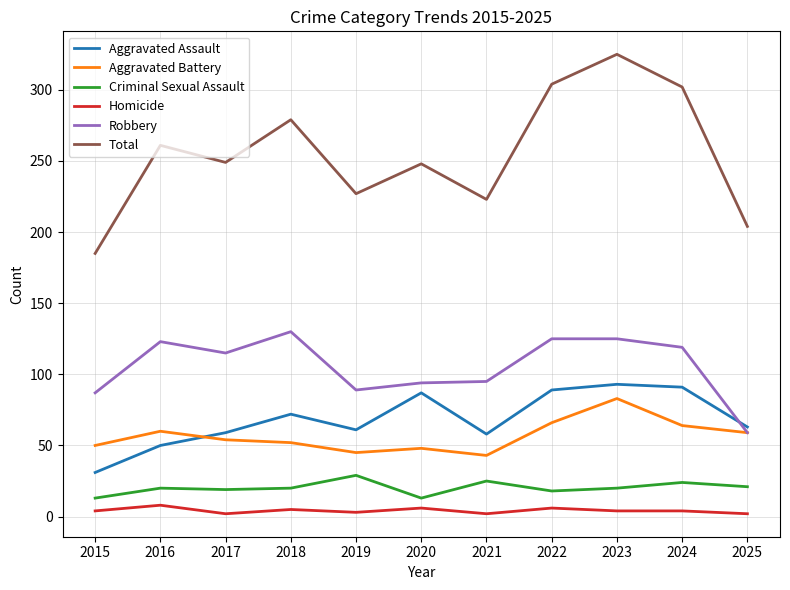

Is it true that Robbery equals 49 at 2015?

False